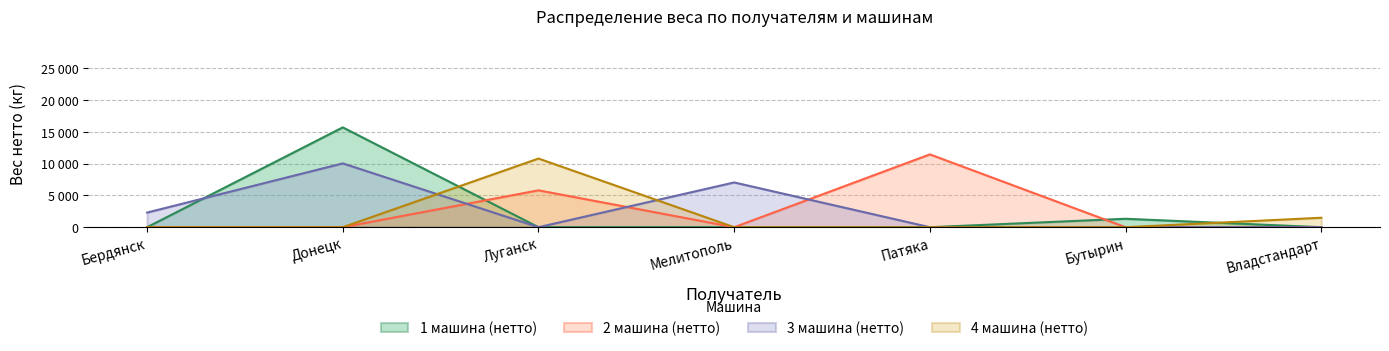

What are all the series names shown in the legend?

1 машина (нетто), 2 машина (нетто), 3 машина (нетто), 4 машина (нетто)